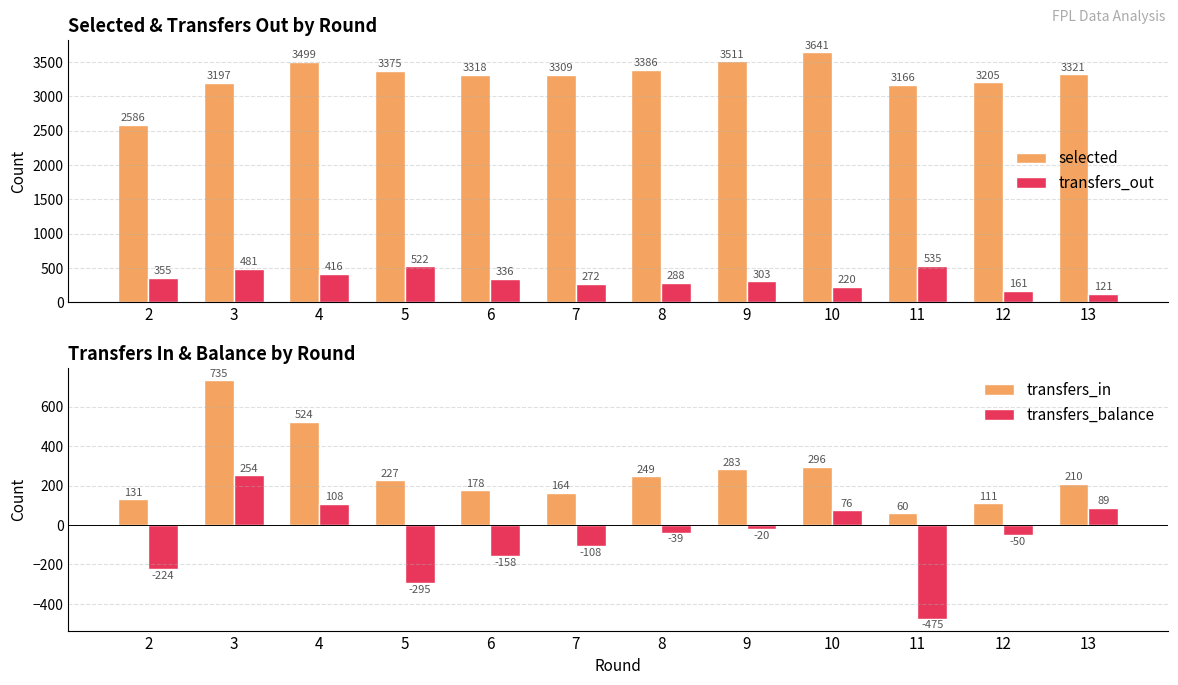

What is the sum of the selected values at 12 and 10?

6846